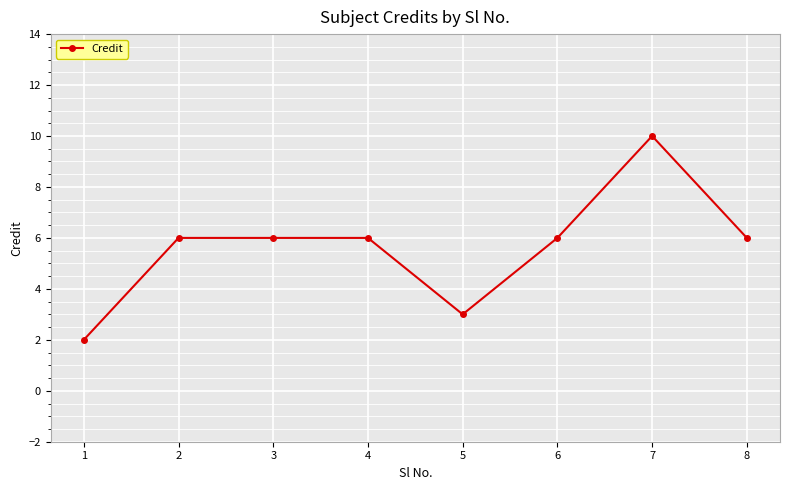

Which has a higher value, 5 or 2?

2